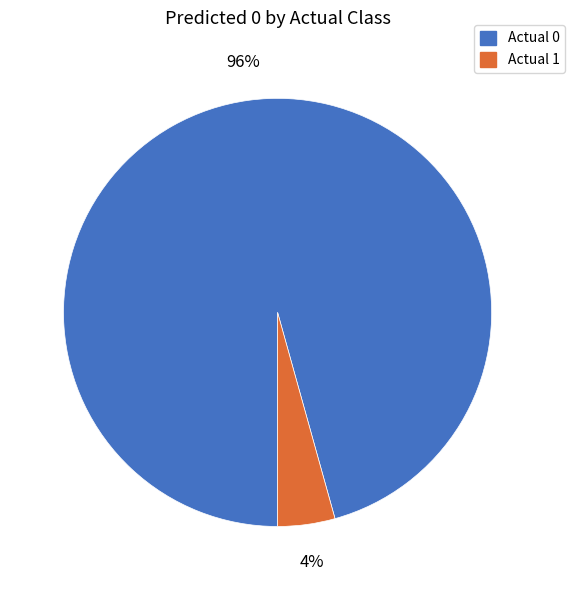

How many segments does this pie chart have?

2